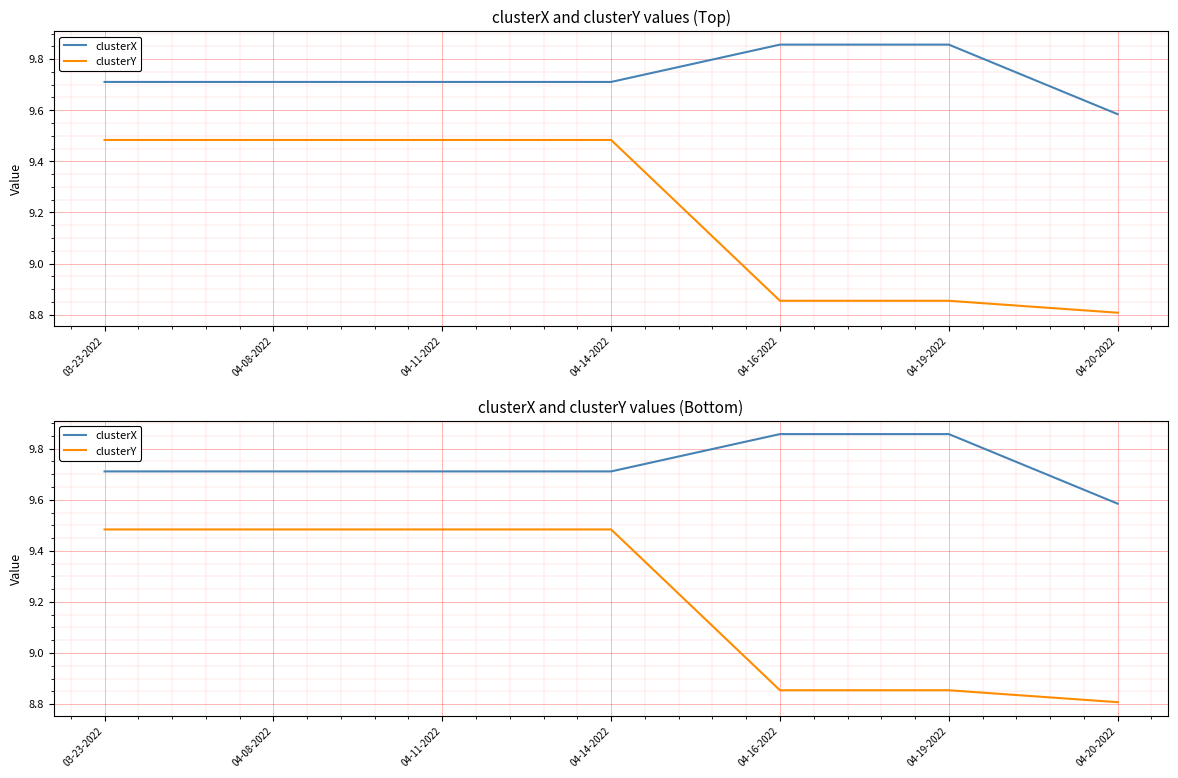

List the labels in order of clusterY value, largest first.

03-23-2022, 04-08-2022, 04-11-2022, 04-14-2022, 04-16-2022, 04-19-2022, 04-20-2022